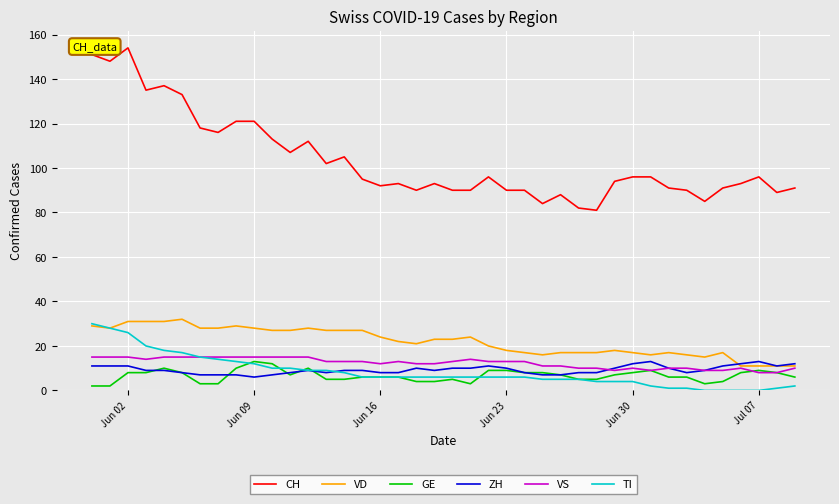

At how many categories does at least one series exceed 13?

40